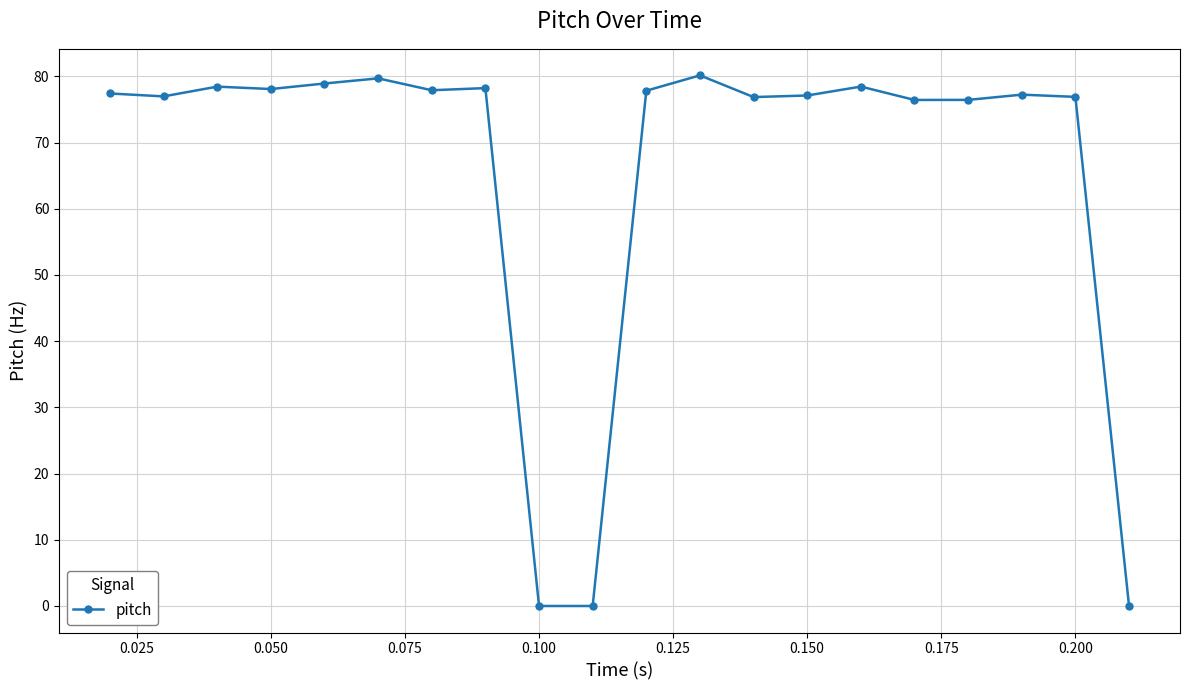

True or false: the data has more than 1 interior local peaks.

True